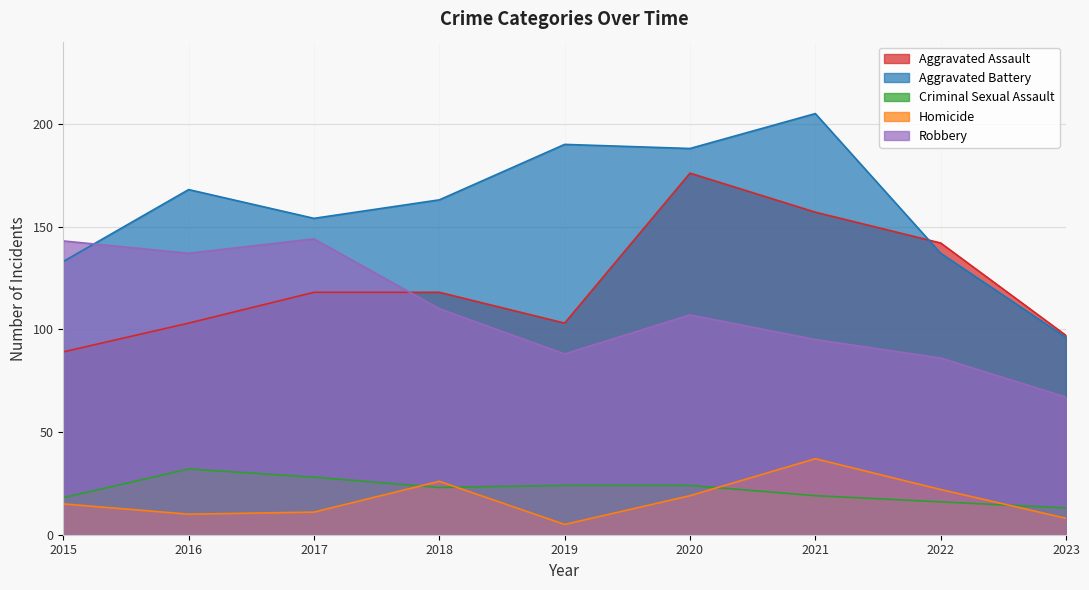

How many lines are shown in the chart?

5